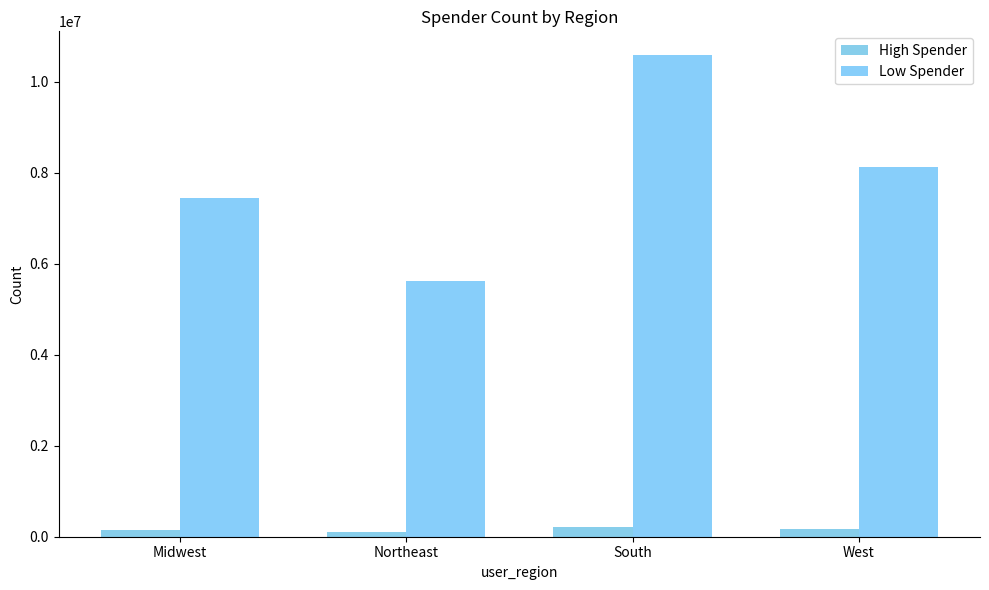

Reading left to right, what are all the values shown in this chart?

High Spender: Midwest=155932	Northeast=108180	South=209481	West=160271
Low Spender: Midwest=7441393	Northeast=5614556	South=10582404	West=8132642